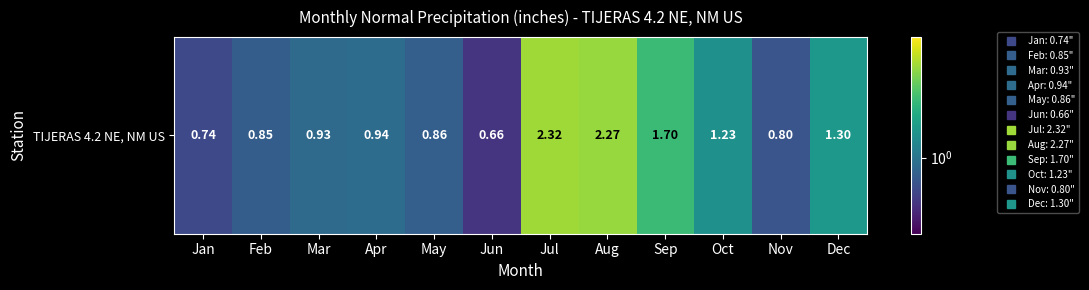

List the labels in order of value, smallest first.

Jun, Jan, Nov, Feb, May, Mar, Apr, Oct, Dec, Sep, Aug, Jul